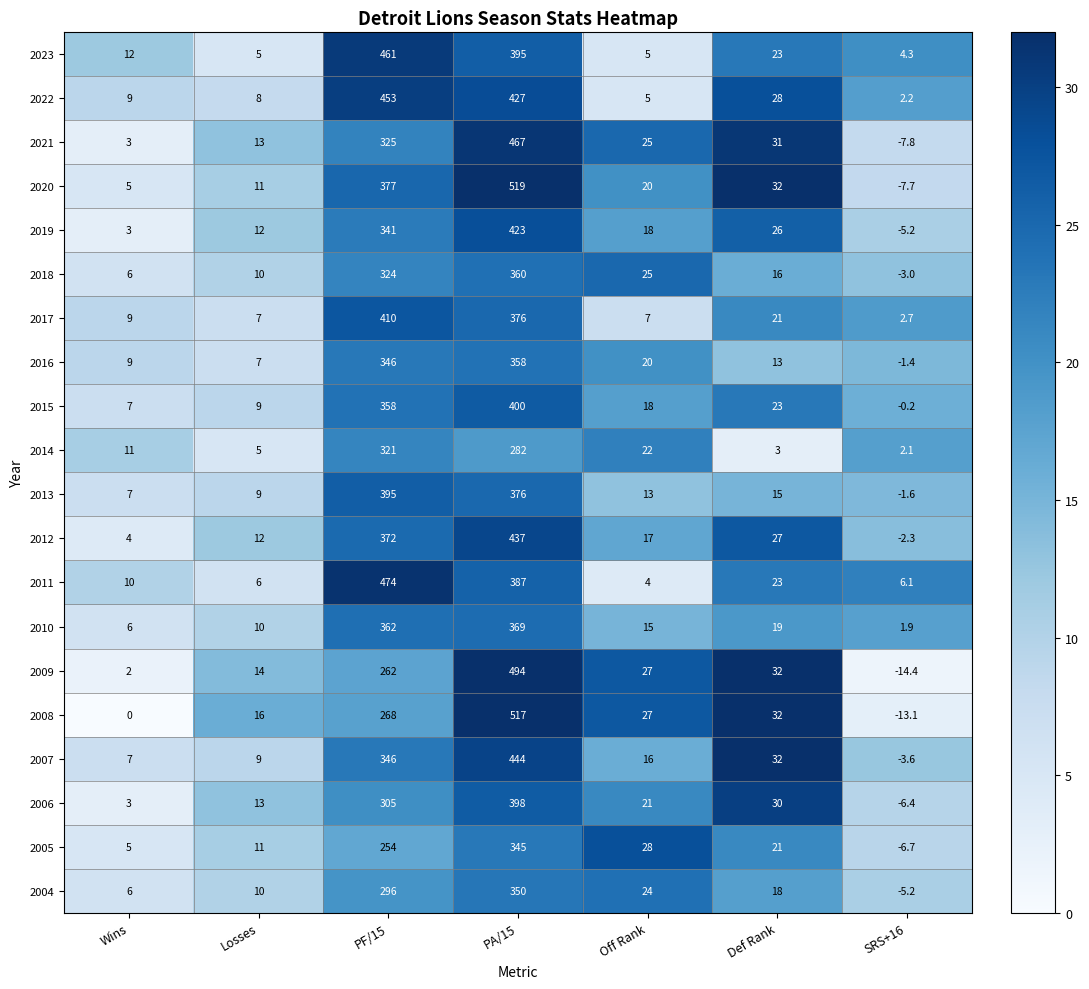

What is the highest value of the 2020 series?

519.0